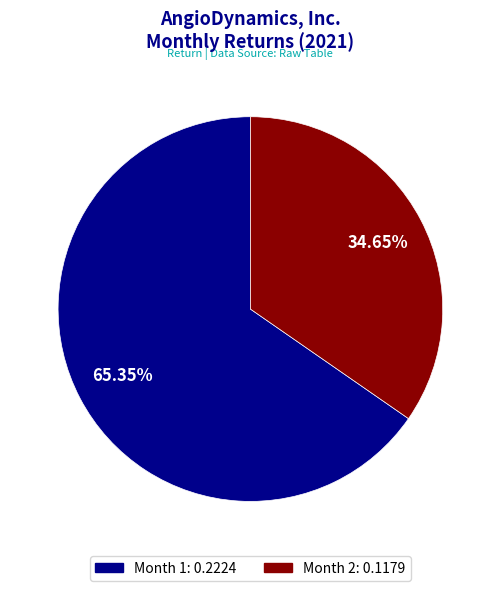

True or false: Month 1 accounts for 65% of the total.

True